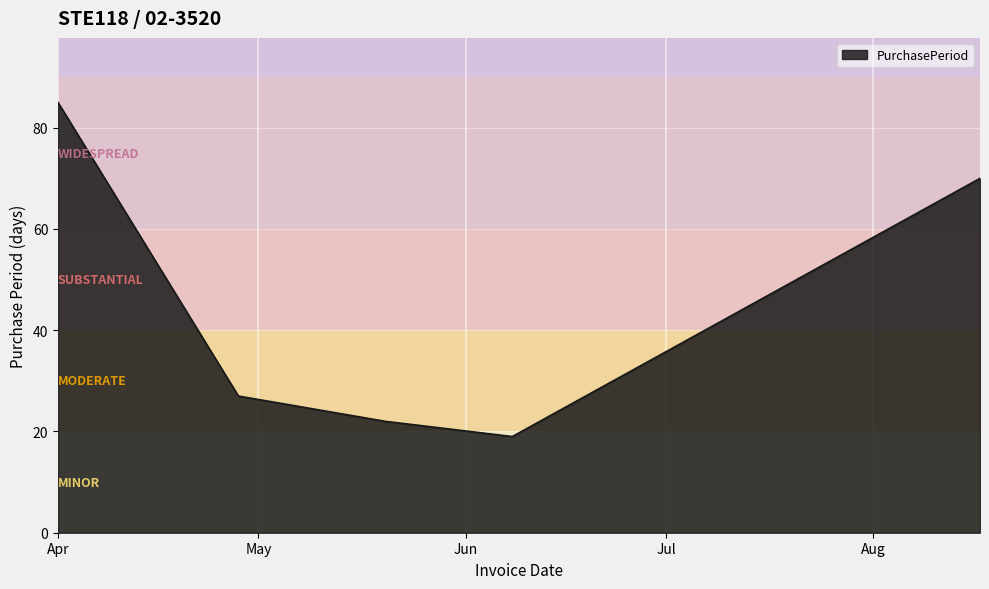

True or false: there are more than 0 points higher than both neighbors.

False